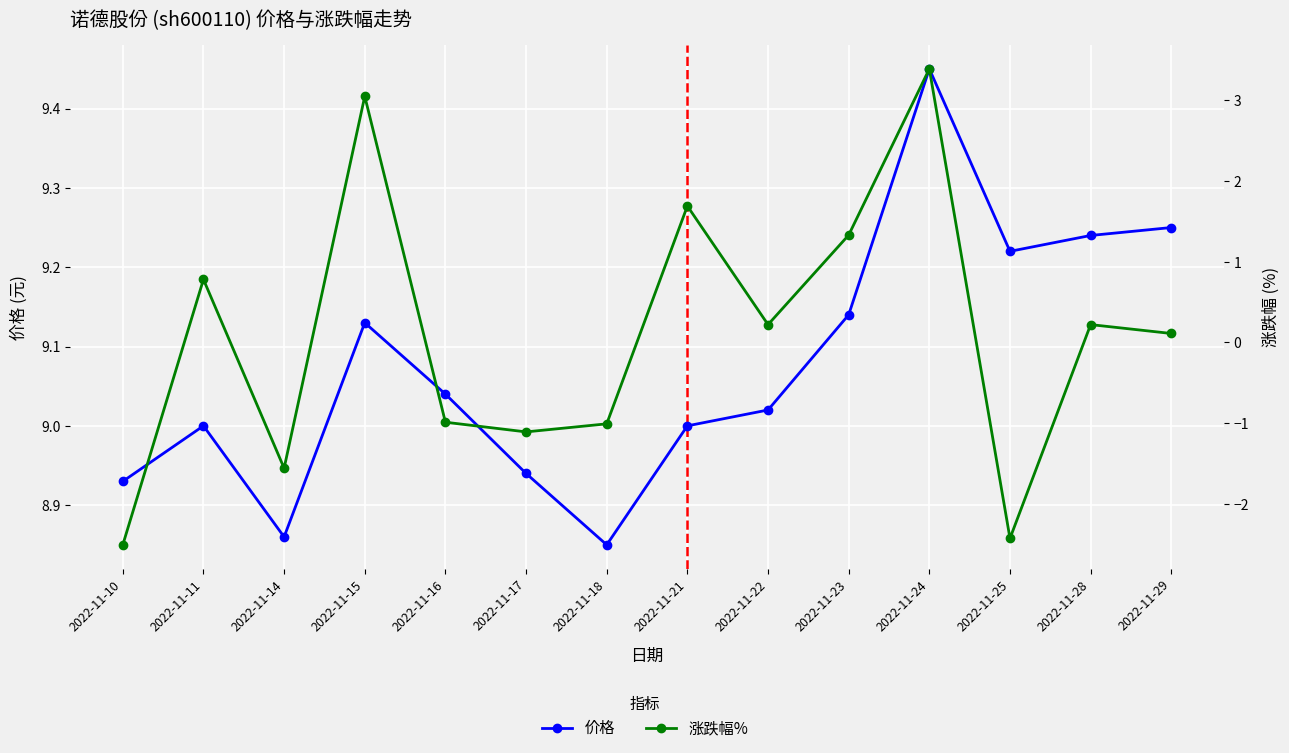

Reading right to left, transcribe all the data shown in this chart.

价格: 9.2	9.2	9.2	9.4	9.1	9.0	9.0	8.8	8.9	9.0	9.1	8.9	9.0	8.9
涨跌幅%: 0.1	0.2	-2.4	3.4	1.3	0.2	1.7	-1.0	-1.1	-1.0	3.0	-1.6	0.8	-2.5